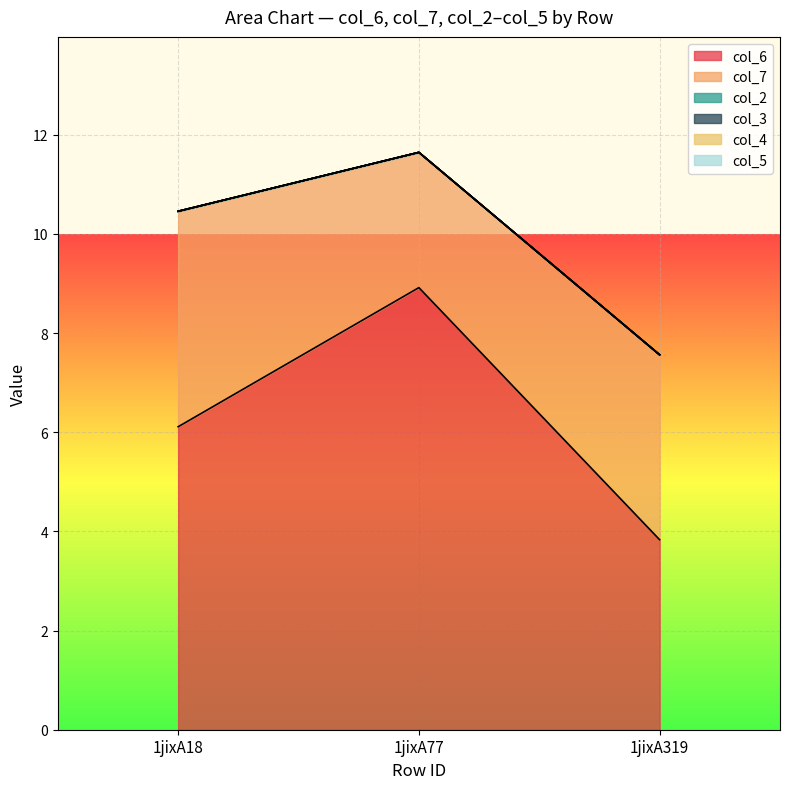

At which label does col_2 reach its peak?

1jixA18